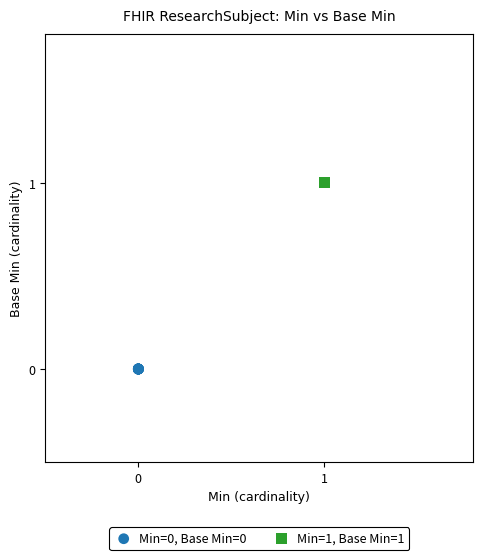

Which series reaches the maximum Y coordinate?

Min=1, Base Min=1